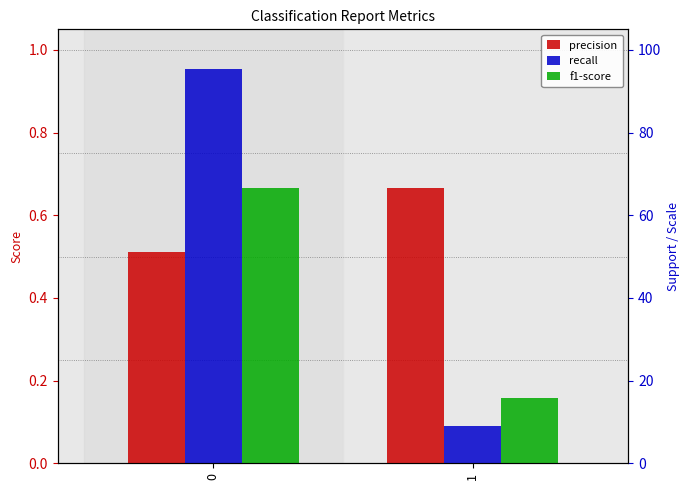

What is the approximate value of recall at 1?

0.1